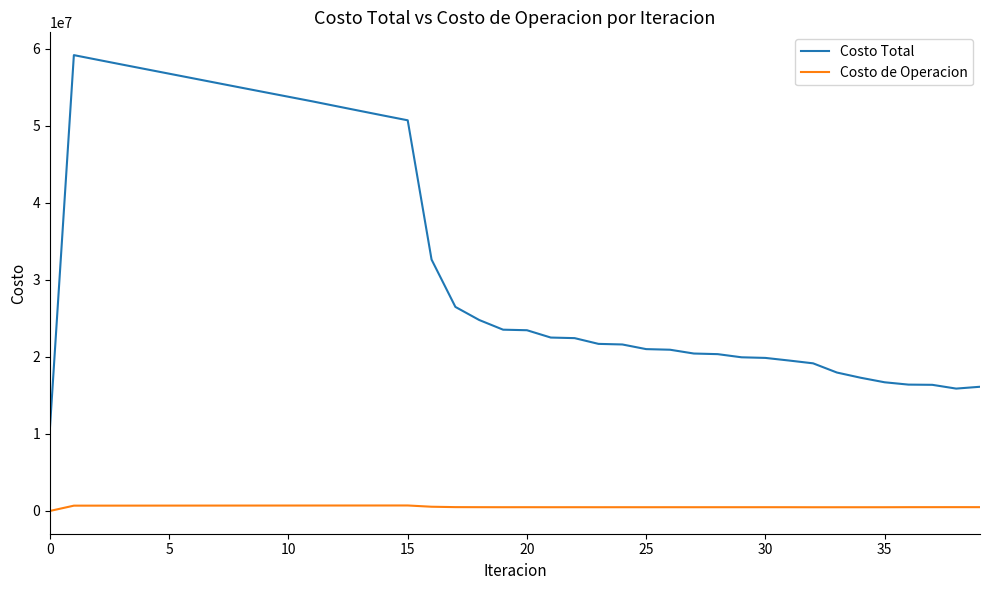

What is the lowest value of the Costo Total series?

10937386.4